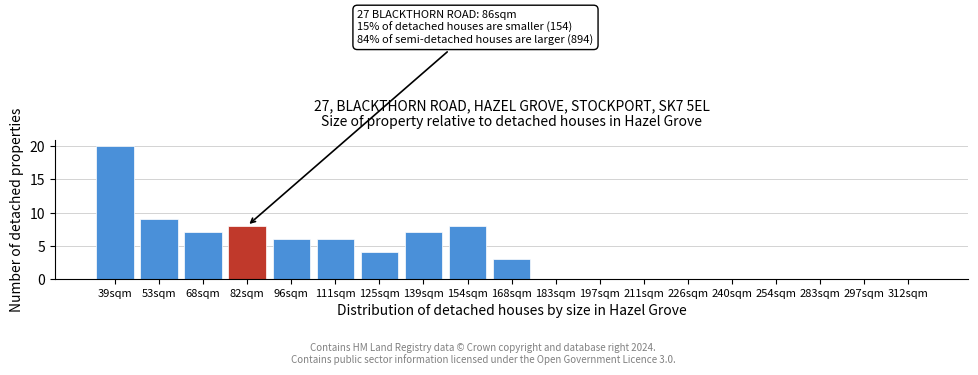

Reading right to left, list all the values displayed in this chart.

312sqm=0	297sqm=0	283sqm=0	254sqm=0	240sqm=0	226sqm=0	211sqm=0	197sqm=0	183sqm=0	168sqm=3	154sqm=8	139sqm=7	125sqm=4	111sqm=6	96sqm=6	82sqm=8	68sqm=7	53sqm=9	39sqm=20